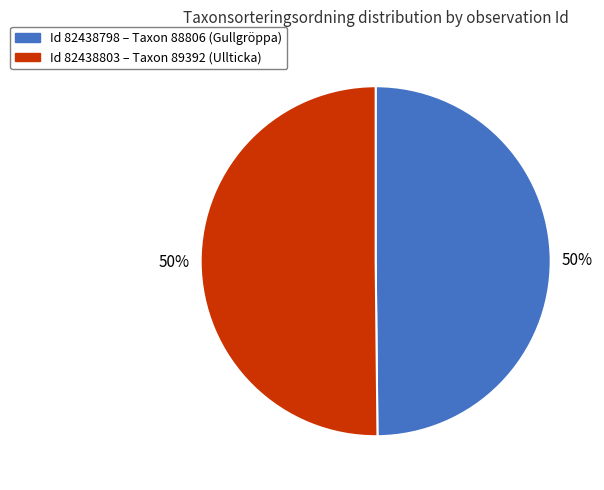

To the nearest percent, what is the average slice percentage?

50%